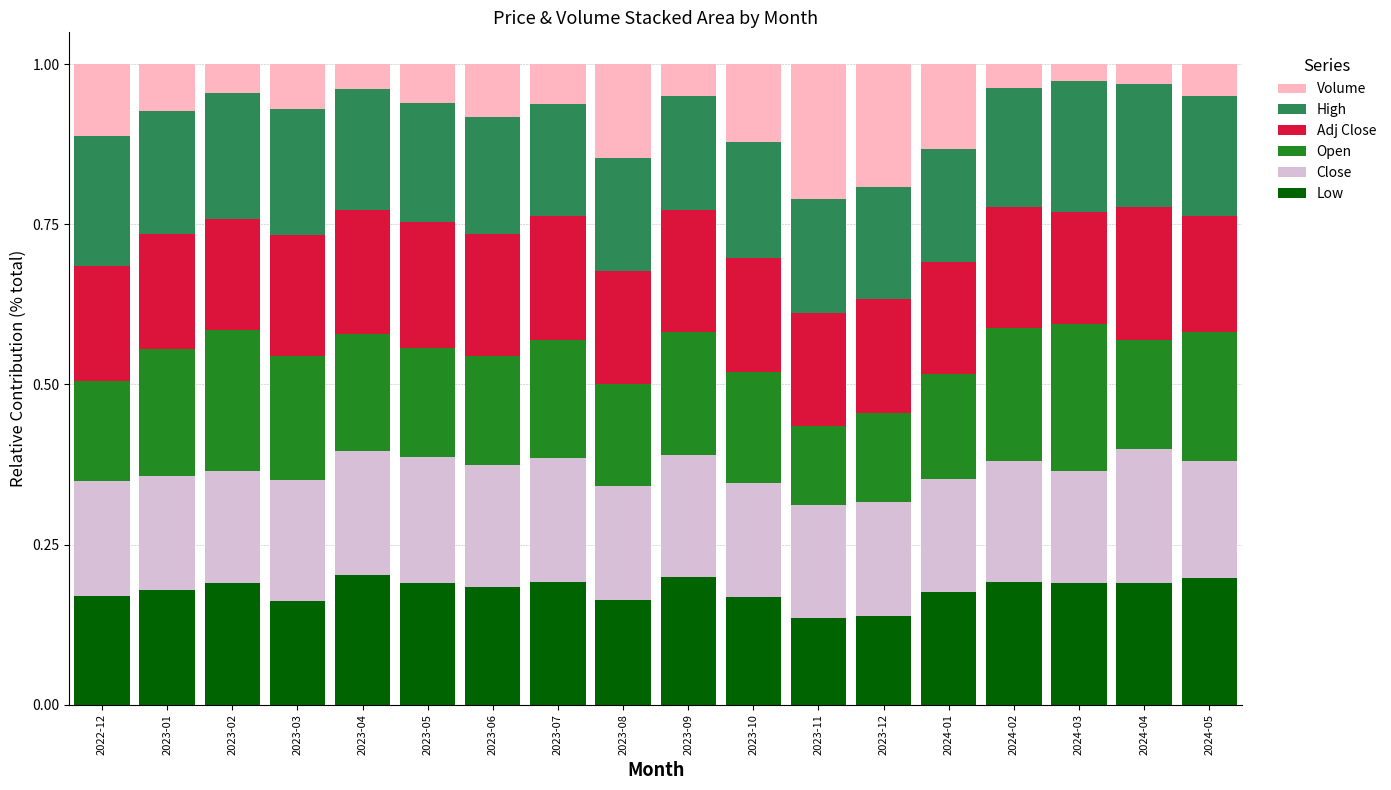

What is the total value across all series at 2024-02?

1.0